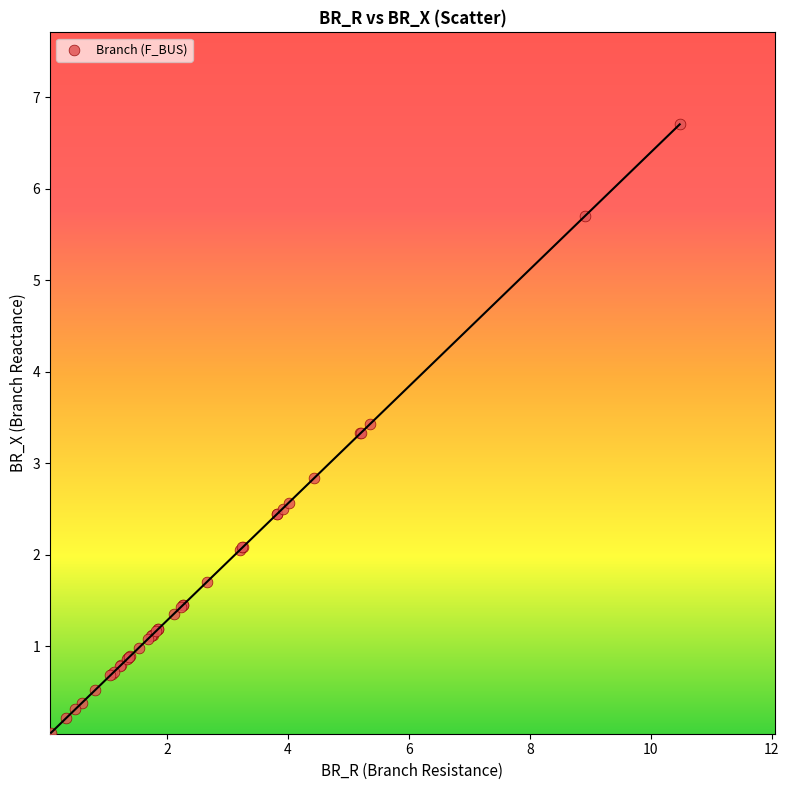

What Y value in the scatter plot is closest to 3?

2.8